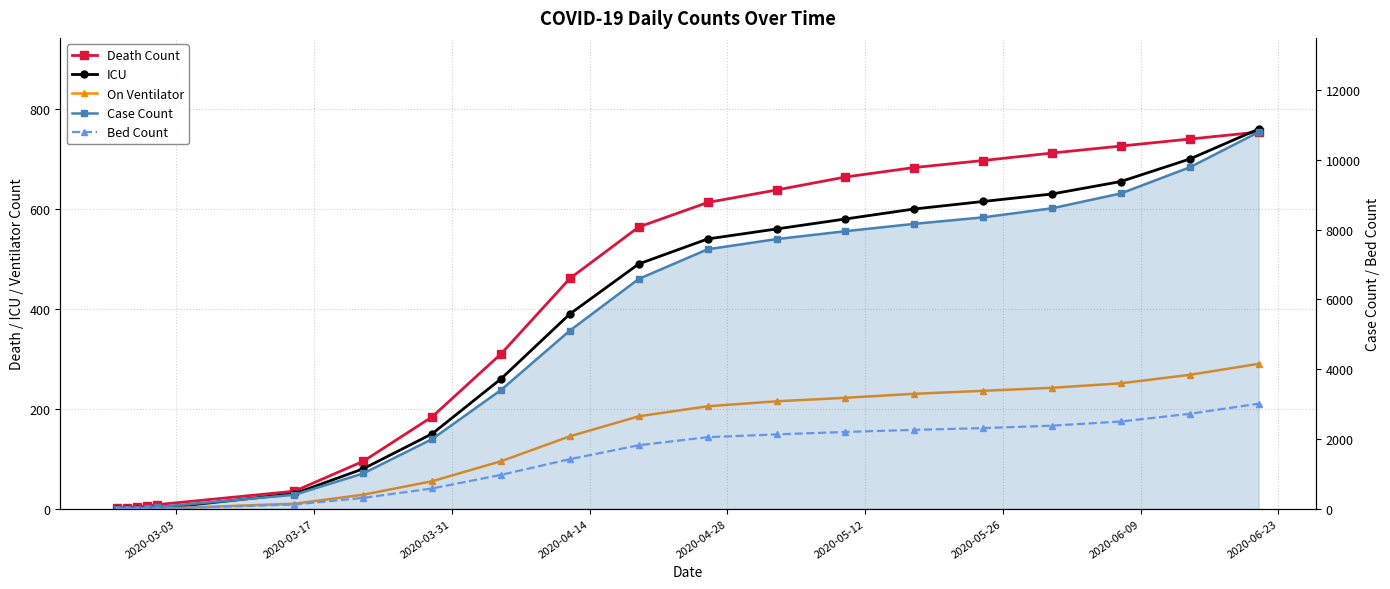

Reading right to left, list all the values displayed in this chart.

Death Count: 754	740	726	712	697	683	664	638	613	564	461	310	184	95	35	8	5	4	2	2
ICU: 760	700	655	630	615	600	580	560	540	490	390	260	150	80	30	0	0	0	0	0
On Ventilator: 290	268	251	242	236	230	222	215	205	185	145	95	55	28	10	0	0	0	0	0
Case Count: 10797	9787	9038	8612	8352	8166	7955	7728	7437	6588	5108	3405	1997	1012	400	50	18	0	0	0
Bed Count: 3010	2720	2500	2380	2310	2260	2200	2130	2050	1820	1420	970	580	310	120	0	0	0	0	0